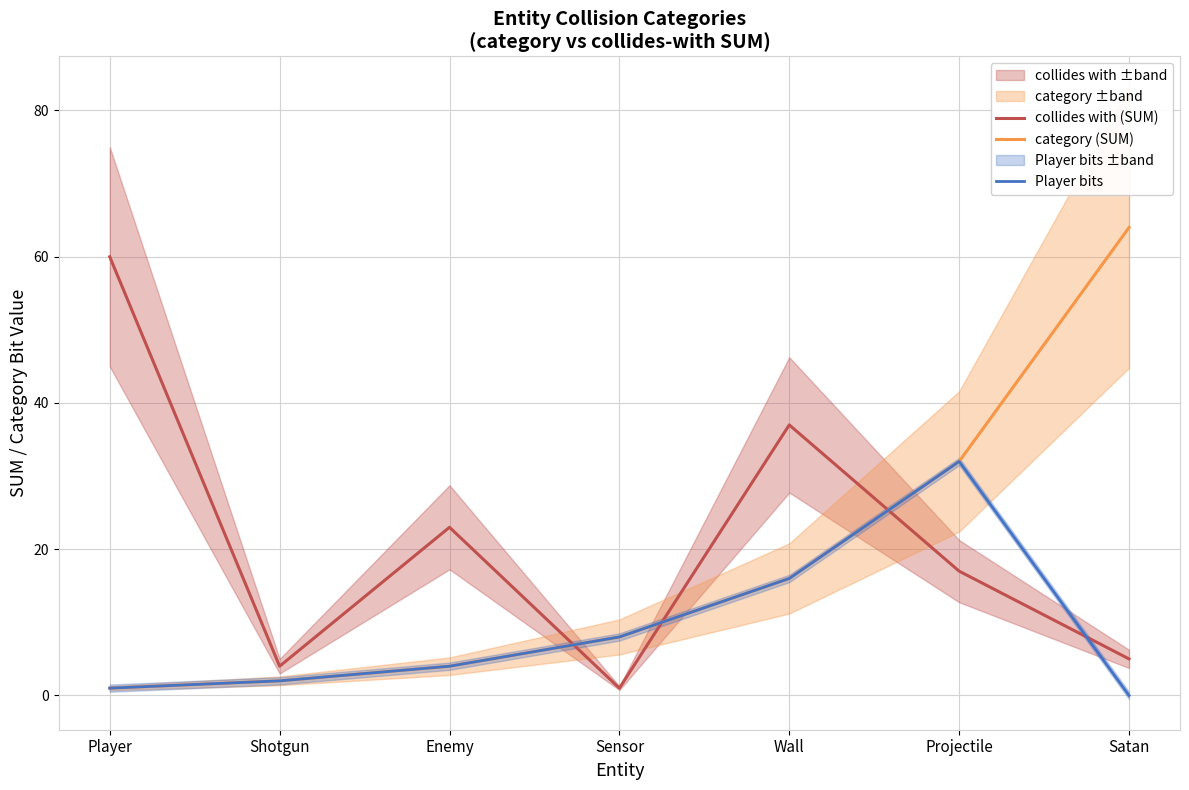

What are all the series names shown in the legend?

collides with (SUM), category (SUM), Player bits